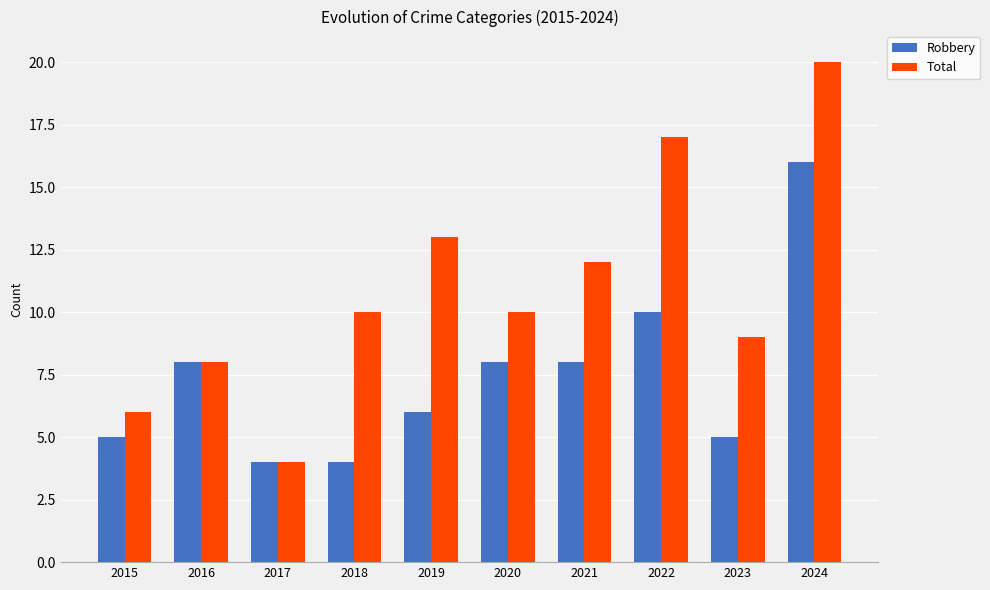

Read the Total value at 2019, to the nearest 10.

10